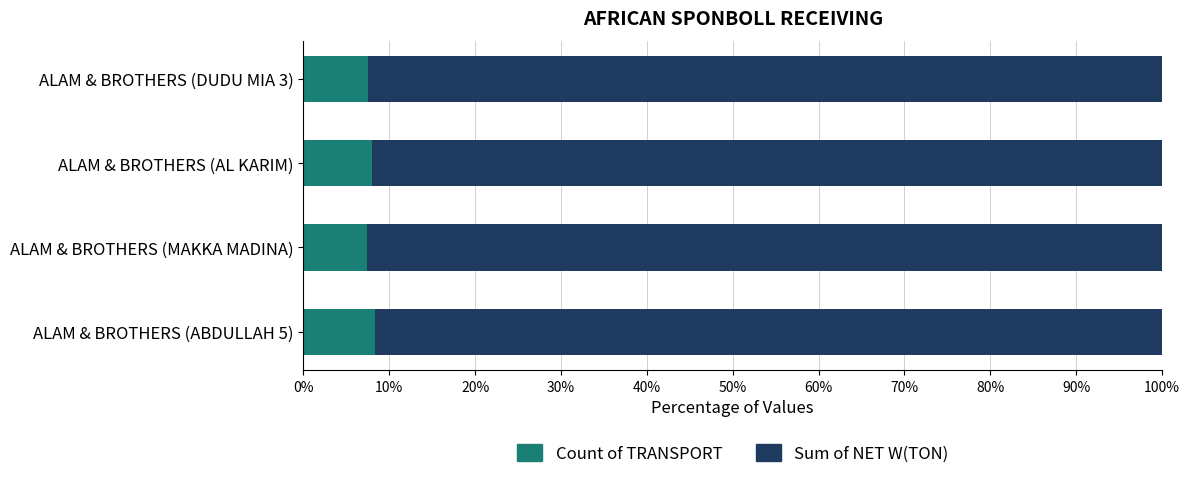

What is the lowest value of the Count of TRANSPORT series?

7.4